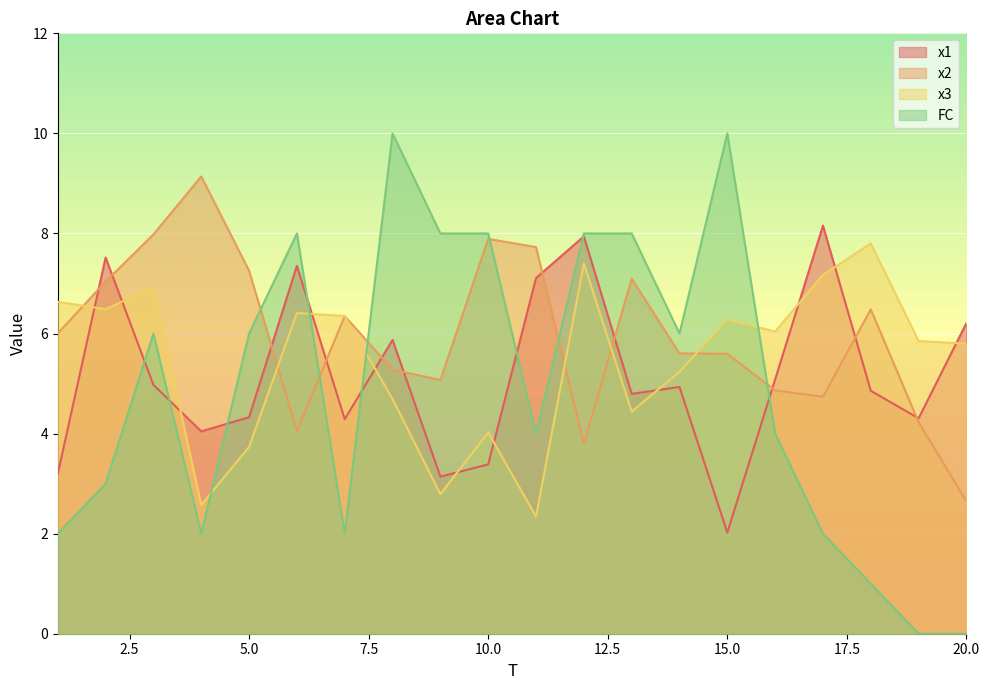

Between 3 and 9, which series saw the biggest shift?

x3